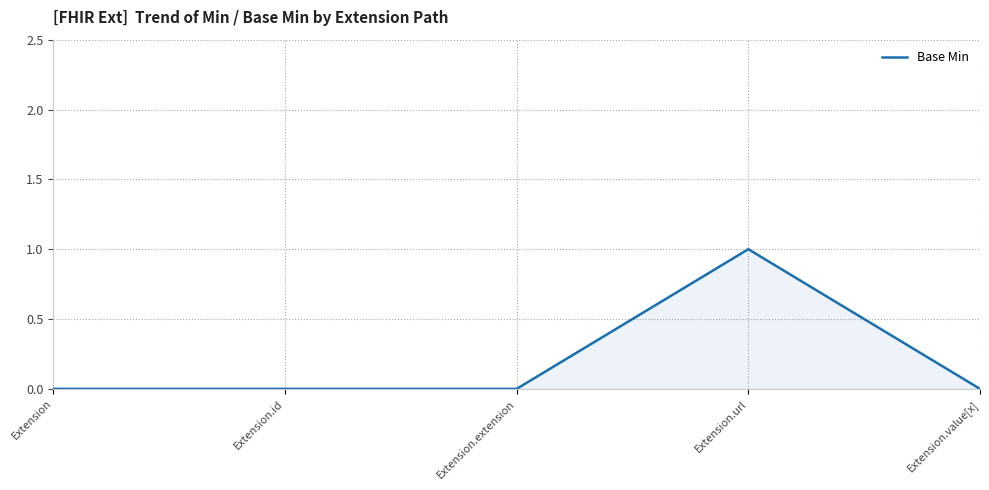

Which label corresponds to the largest value in the chart?

Extension.url